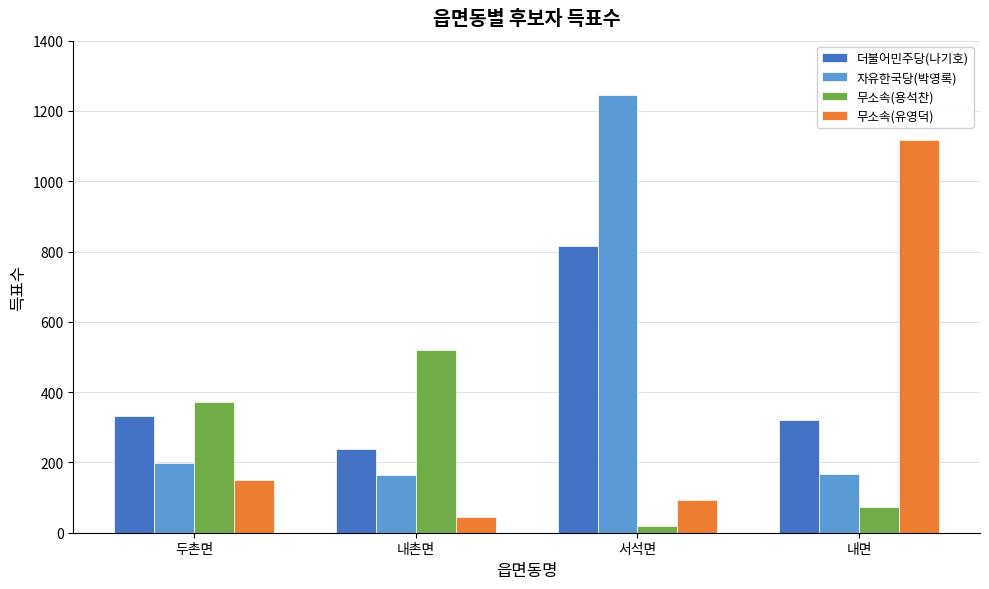

What is the difference between the highest and lowest values at 두촌면?

224